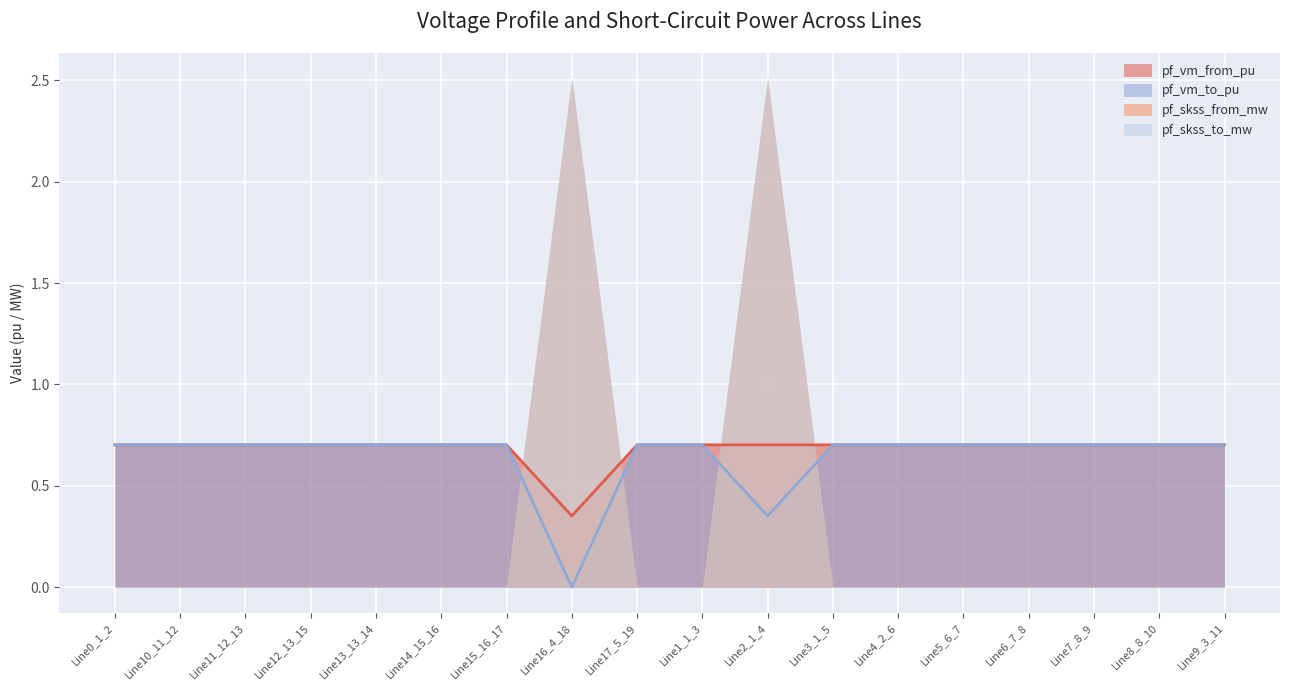

After their last crossing, which series has the higher values: pf_vm_from_pu or pf_vm_to_pu?

pf_vm_to_pu